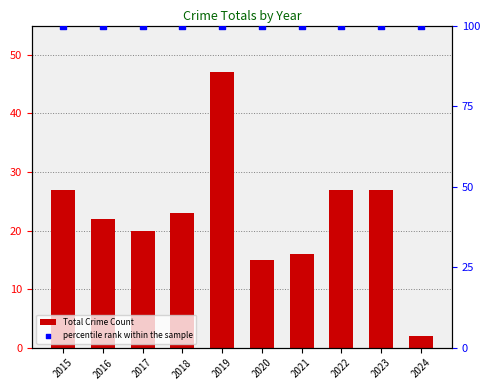

What is the total value across all series at 2023?

127